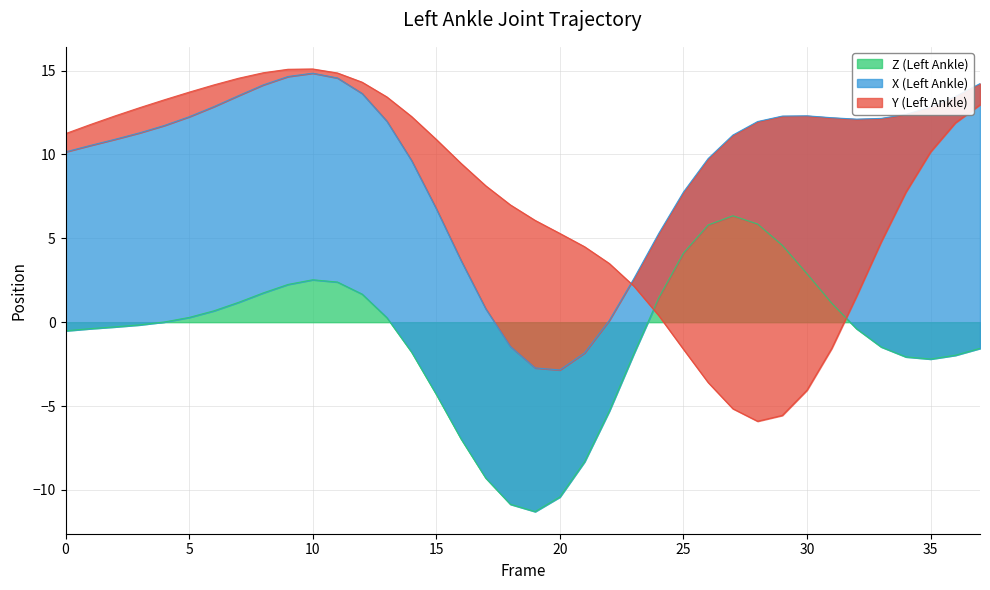

How many times do X (Left Ankle) and Y (Left Ankle) cross each other?

2